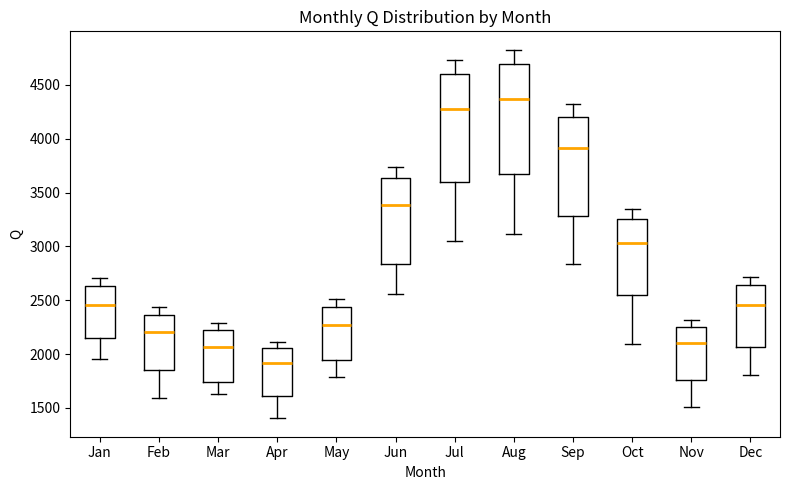

Reading left to right, transcribe this box plot: for each box, give where its median line is, the range the box spans, and where its two whiskers end, as read against the y-axis. The values are not printed on the chart, so give them approximately, as read against the axis.

Jan: median 2450, box 2150 to 2650, whiskers 1950 to 2700
Feb: median 2200, box 1850 to 2350, whiskers 1600 to 2450
Mar: median 2050, box 1750 to 2200, whiskers 1650 to 2300
Apr: median 1900, box 1600 to 2050, whiskers 1400 to 2100
May: median 2250, box 1950 to 2450, whiskers 1800 to 2500
Jun: median 3400, box 2850 to 3650, whiskers 2550 to 3750
Jul: median 4300, box 3600 to 4600, whiskers 3050 to 4750
Aug: median 4350, box 3650 to 4700, whiskers 3100 to 4850
Sep: median 3900, box 3300 to 4200, whiskers 2850 to 4300
Oct: median 3050, box 2550 to 3250, whiskers 2100 to 3350
Nov: median 2100, box 1750 to 2250, whiskers 1500 to 2300
Dec: median 2450, box 2050 to 2650, whiskers 1800 to 2700